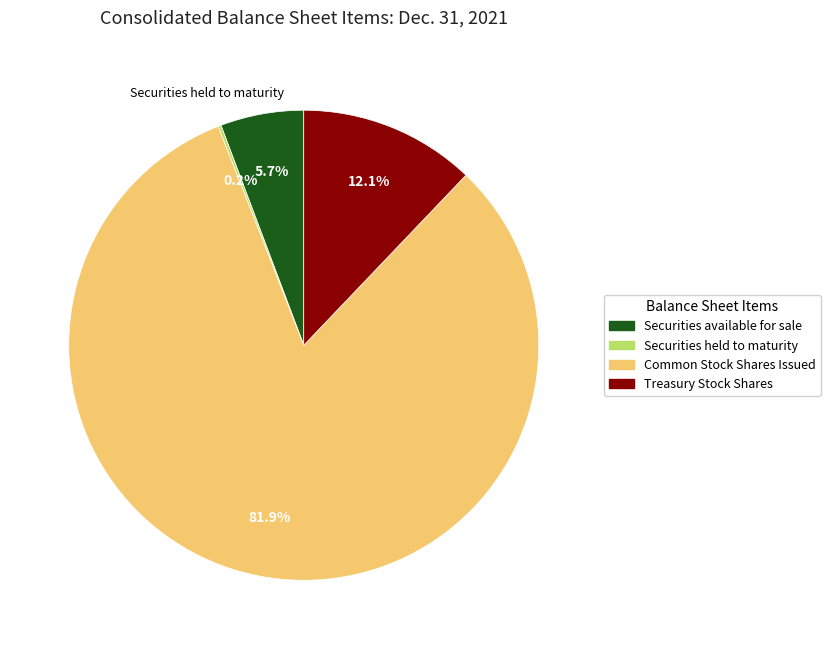

True or false: Common Stock Shares Issued accounts for 94% of the total.

False